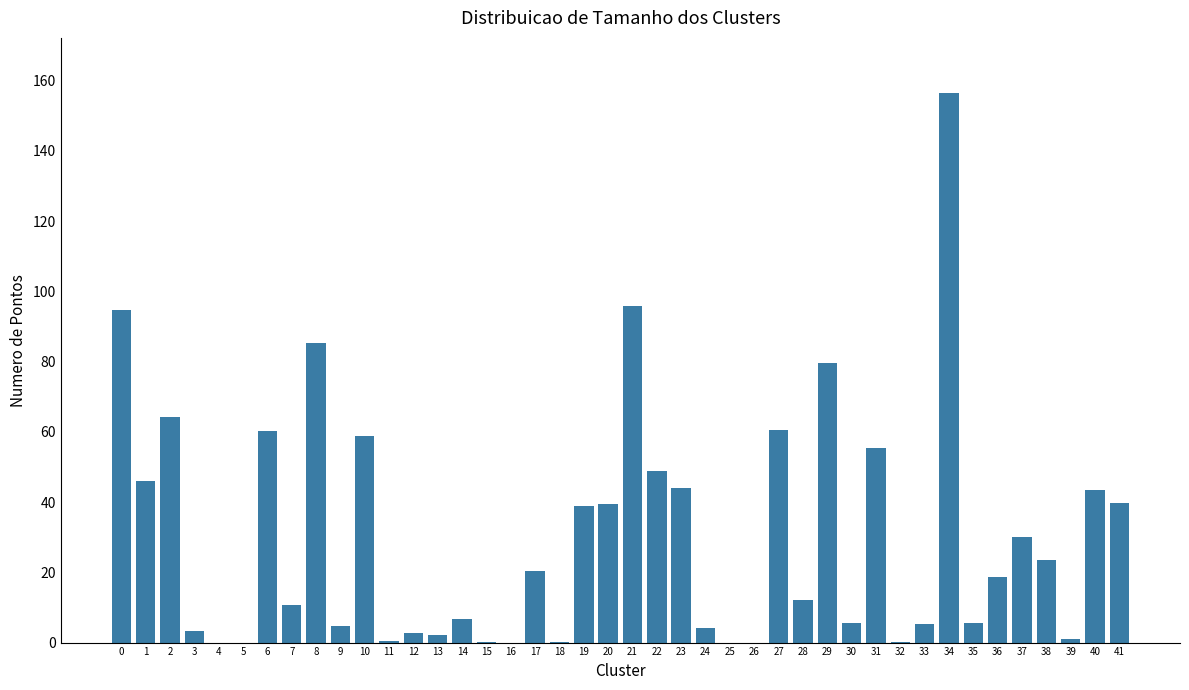

What is the sum of the values at 24 and 7?

14.9